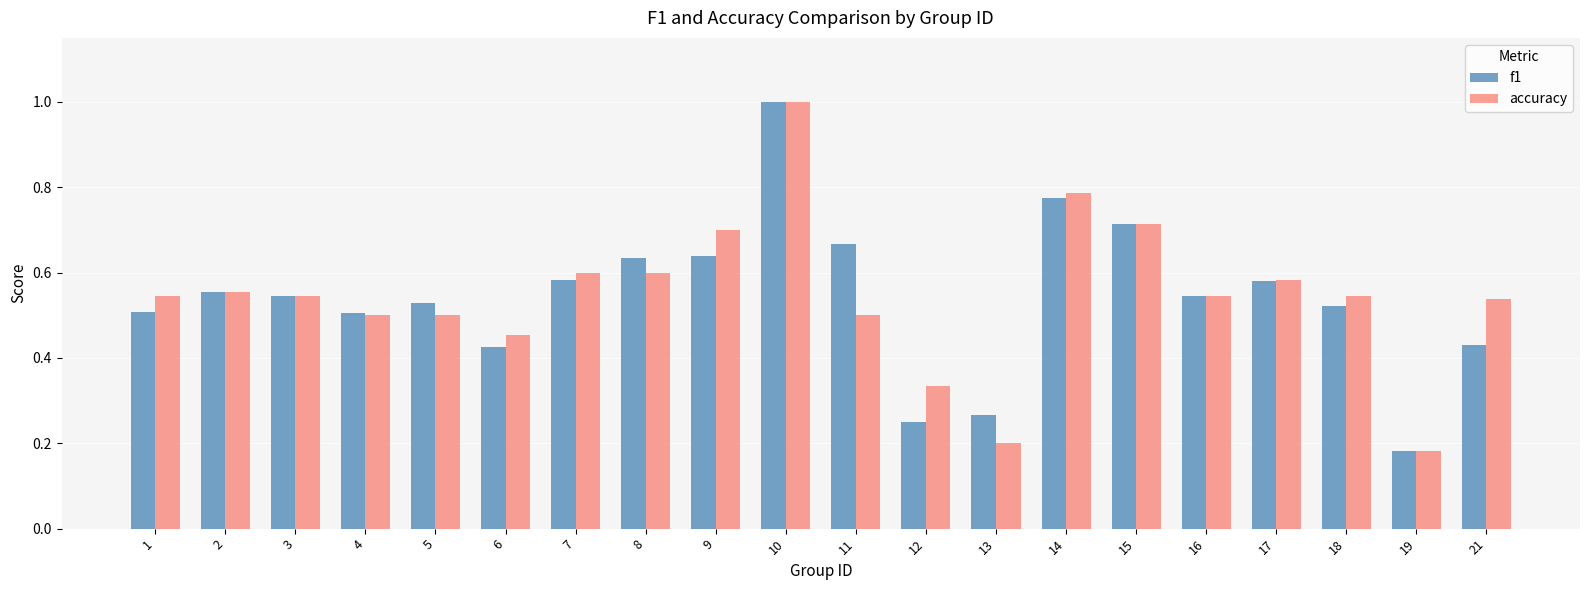

What is the sum of the f1 values at 5 and 1?

1.0